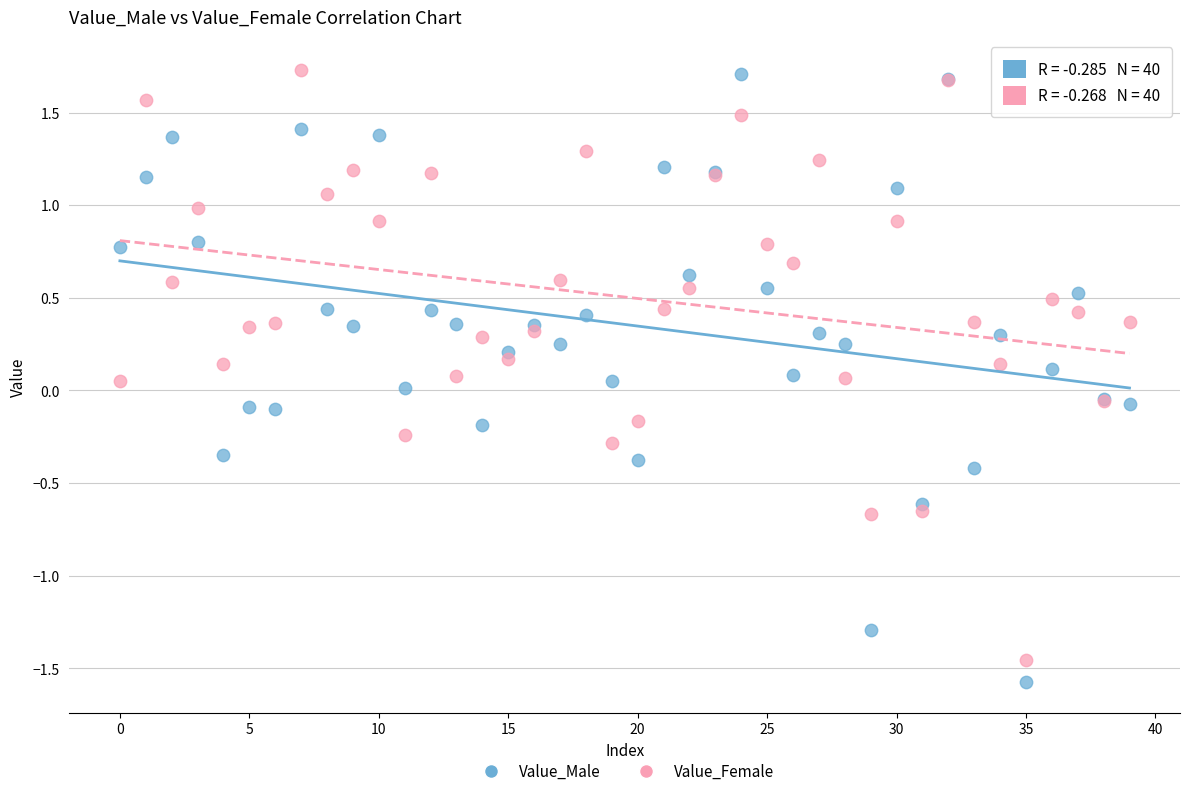

What are all the series names shown in the legend?

Value_Male, Value_Female